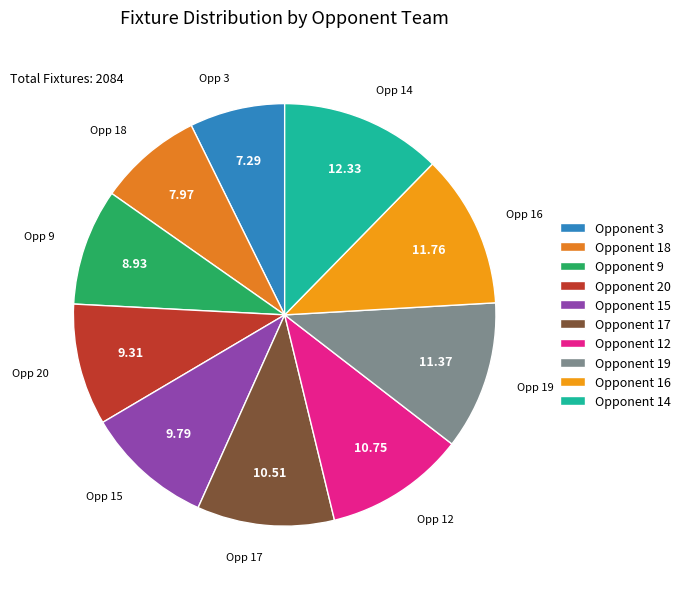

How many slices are in this pie chart?

10